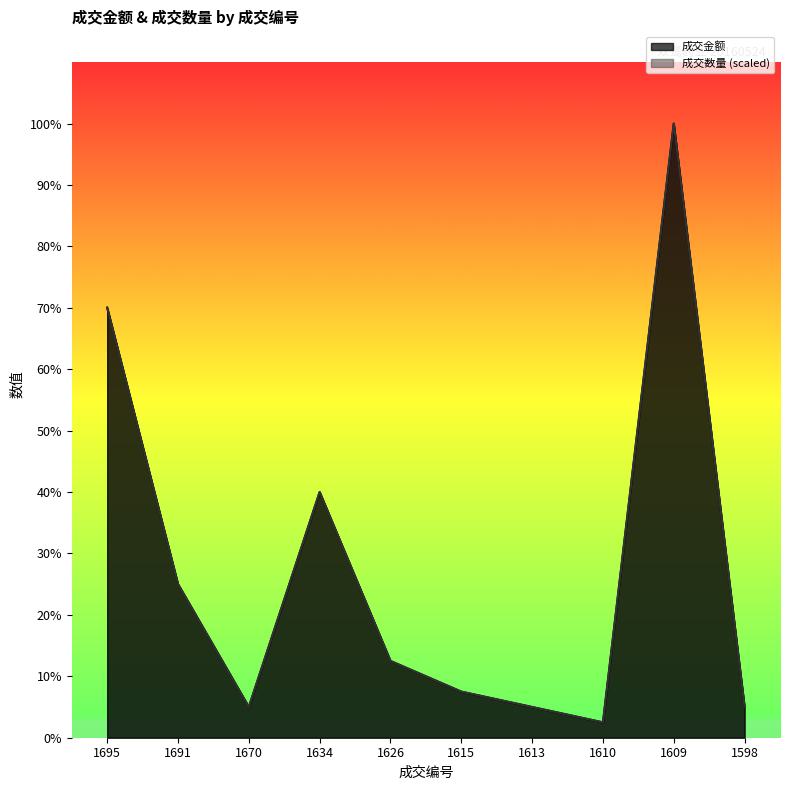

What is the value of the 成交金额 point at the 2nd from the left?

28870